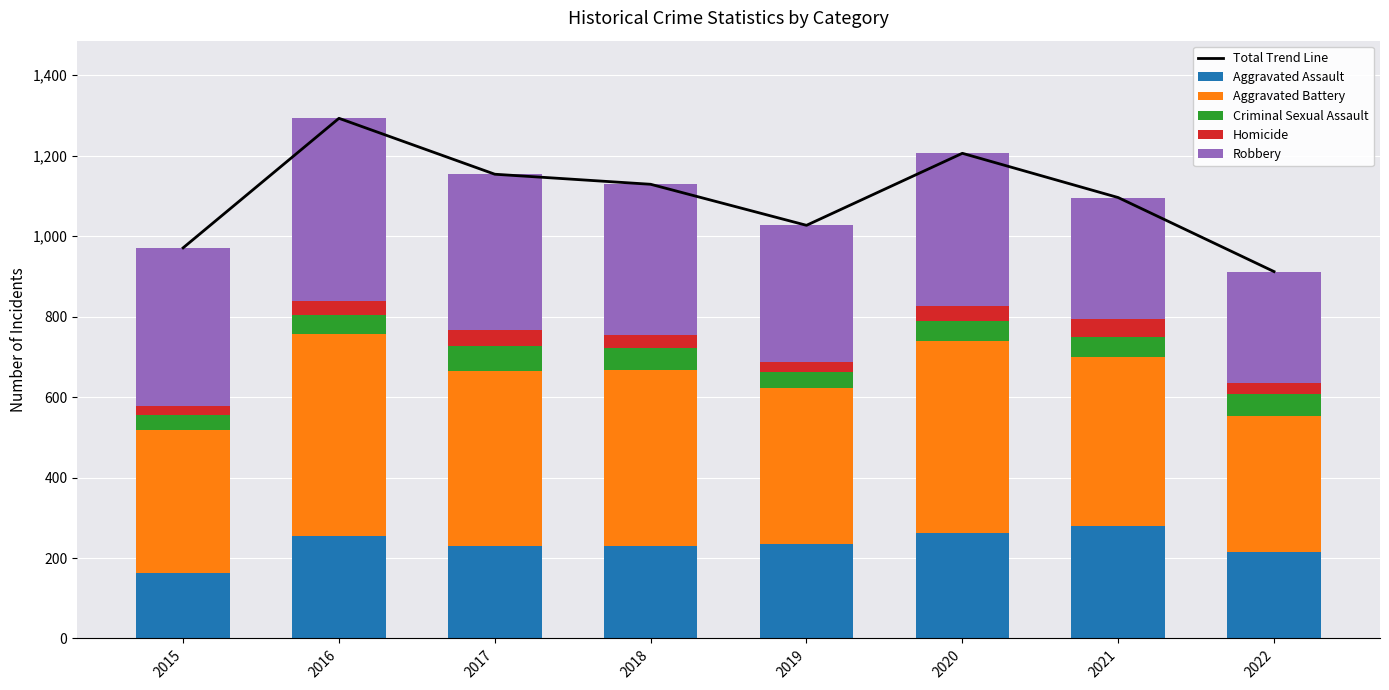

How many series are shown in this chart?

6